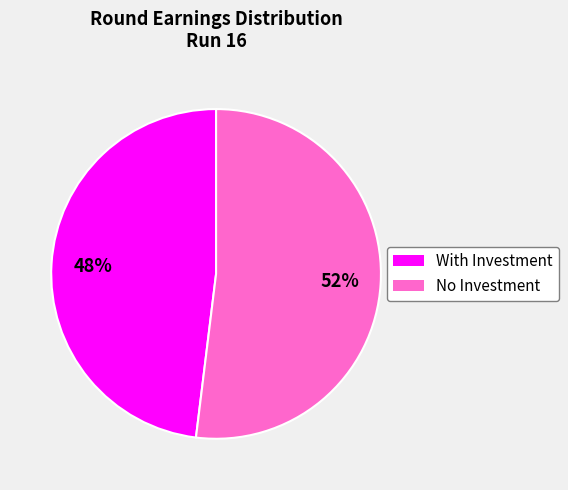

Does any single category account for the majority?

Yes